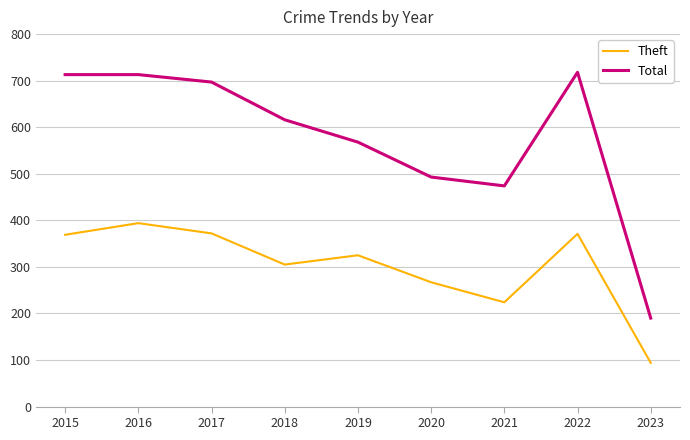

True or false: Total and Theft intersect in this chart.

False